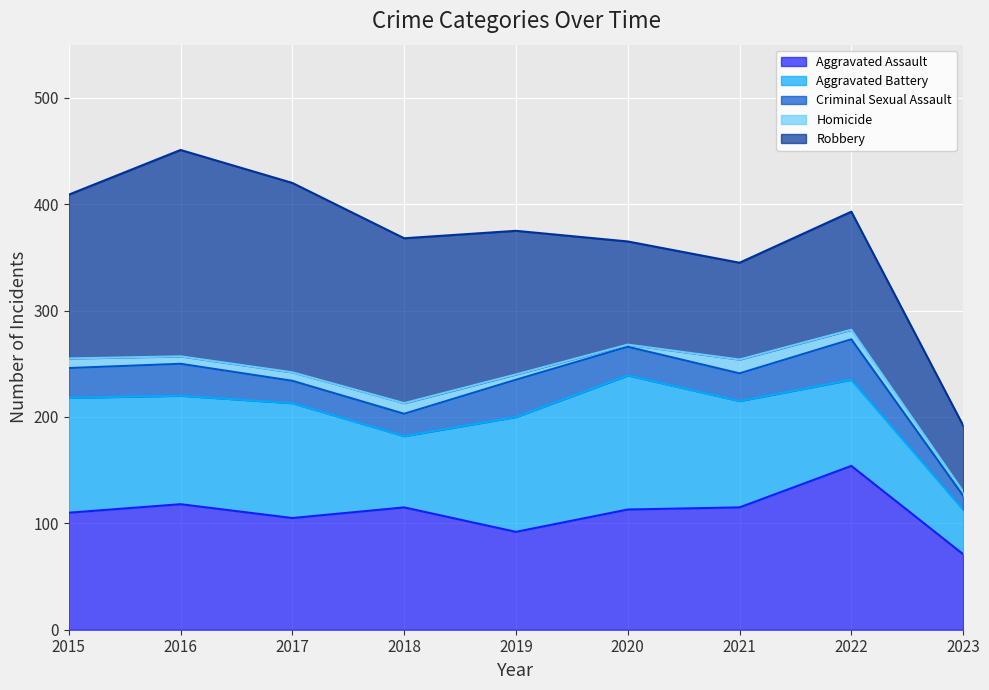

Reading left to right, what are all the values shown in this chart?

Aggravated Assault: 110	118	105	115	92	113	115	154	71
Aggravated Battery: 108	102	108	67	108	126	100	81	42
Criminal Sexual Assault: 28	30	21	21	35	27	26	38	13
Homicide: 9	7	8	10	5	2	13	9	4
Robbery: 154	194	178	155	135	97	91	111	62